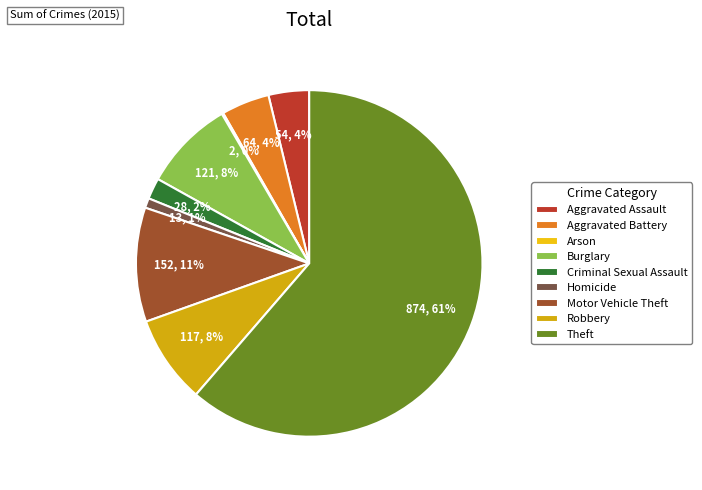

Is it true that Arson is 0% of the pie?

True